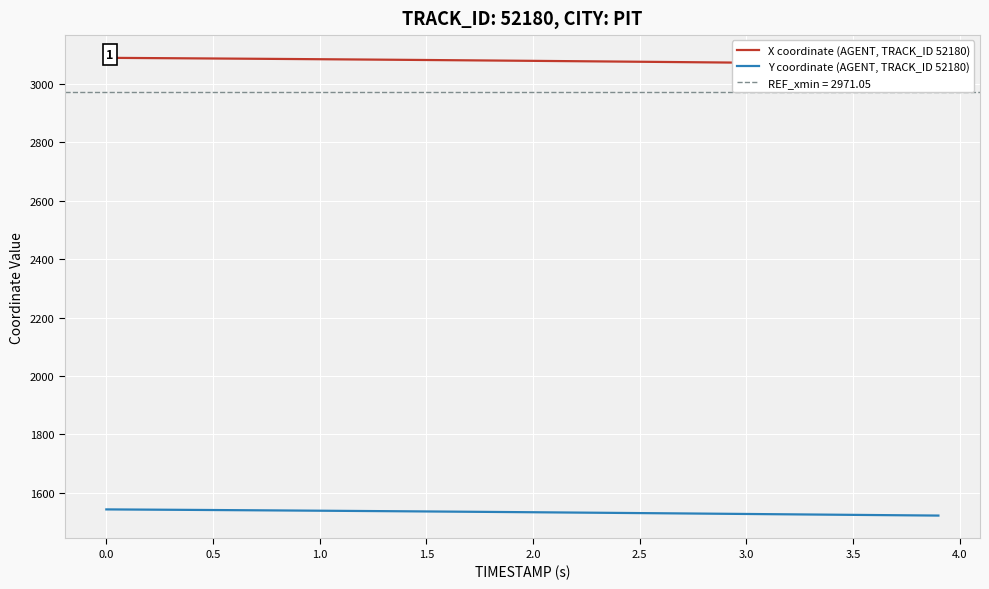

Which series has the largest total across all categories?

X coordinate (AGENT, TRACK_ID 52180)